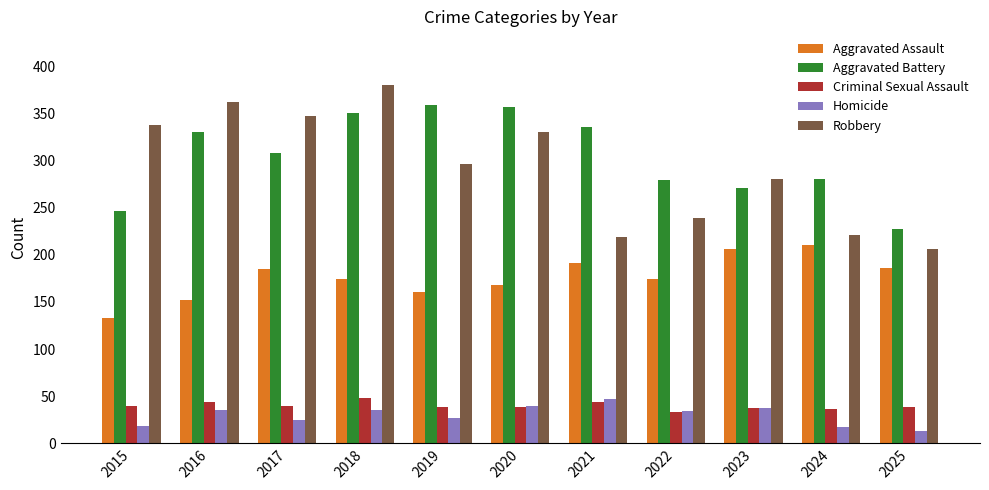

What are all the series names shown in the legend?

Aggravated Assault, Aggravated Battery, Criminal Sexual Assault, Homicide, Robbery